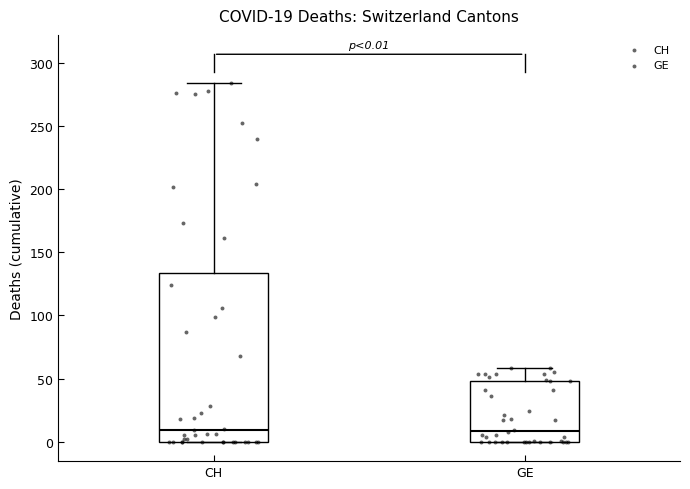

Comparing the boxes themselves (not the whiskers), which one is the tallest?

CH